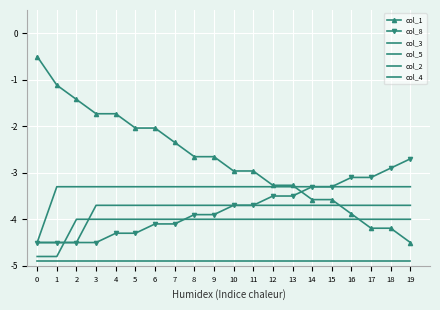

Reading right to left, transcribe all the data shown in this chart.

col_1: -4.5	-4.2	-4.2	-3.9	-3.6	-3.6	-3.3	-3.3	-3.0	-3.0	-2.7	-2.7	-2.3	-2.0	-2.0	-1.7	-1.7	-1.4	-1.1	-0.5
col_8: -2.7	-2.9	-3.1	-3.1	-3.3	-3.3	-3.5	-3.5	-3.7	-3.7	-3.9	-3.9	-4.1	-4.1	-4.3	-4.3	-4.5	-4.5	-4.5	-4.5
col_3: -3.3	-3.3	-3.3	-3.3	-3.3	-3.3	-3.3	-3.3	-3.3	-3.3	-3.3	-3.3	-3.3	-3.3	-3.3	-3.3	-3.3	-3.3	-3.3	-4.5
col_5: -3.7	-3.7	-3.7	-3.7	-3.7	-3.7	-3.7	-3.7	-3.7	-3.7	-3.7	-3.7	-3.7	-3.7	-3.7	-3.7	-3.7	-4.5	-4.5	-4.5
col_2: -4.0	-4.0	-4.0	-4.0	-4.0	-4.0	-4.0	-4.0	-4.0	-4.0	-4.0	-4.0	-4.0	-4.0	-4.0	-4.0	-4.0	-4.0	-4.8	-4.8
col_4: -4.9	-4.9	-4.9	-4.9	-4.9	-4.9	-4.9	-4.9	-4.9	-4.9	-4.9	-4.9	-4.9	-4.9	-4.9	-4.9	-4.9	-4.9	-4.9	-4.9